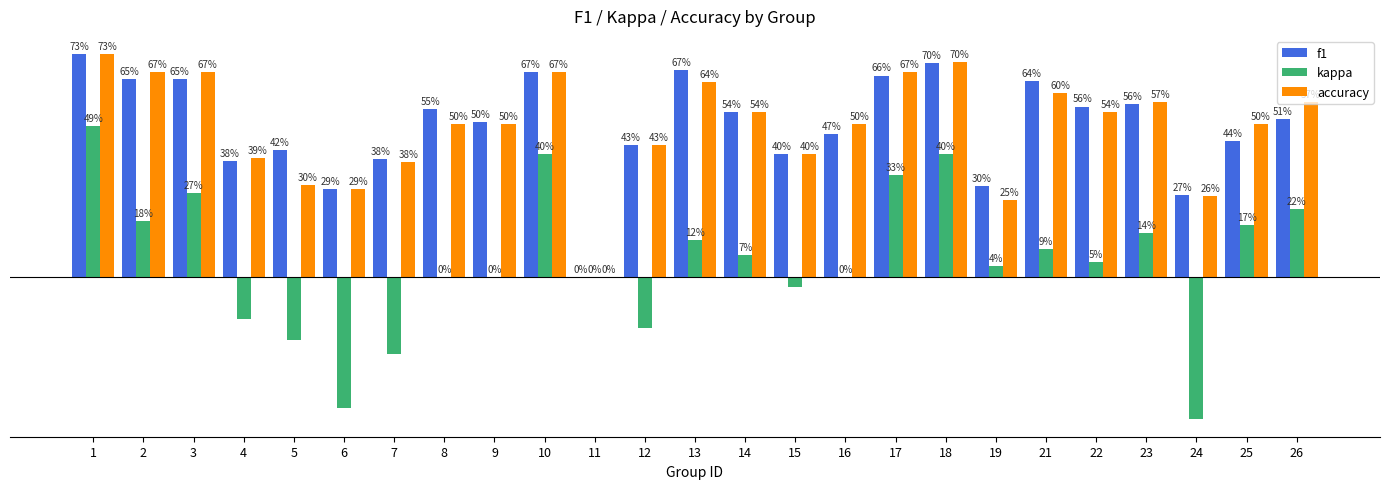

What are all the series names shown in the legend?

f1, kappa, accuracy